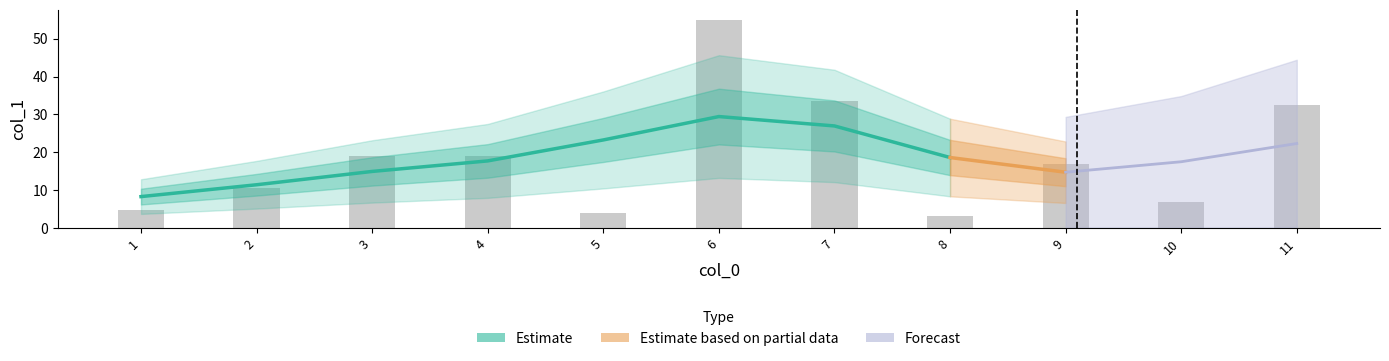

The chart shows a value of 32.4 at 11. True or false?

True